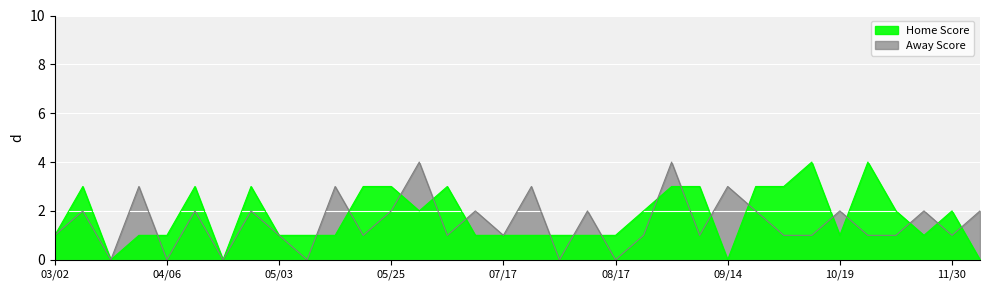

At how many categories does at least one series exceed 1?

25